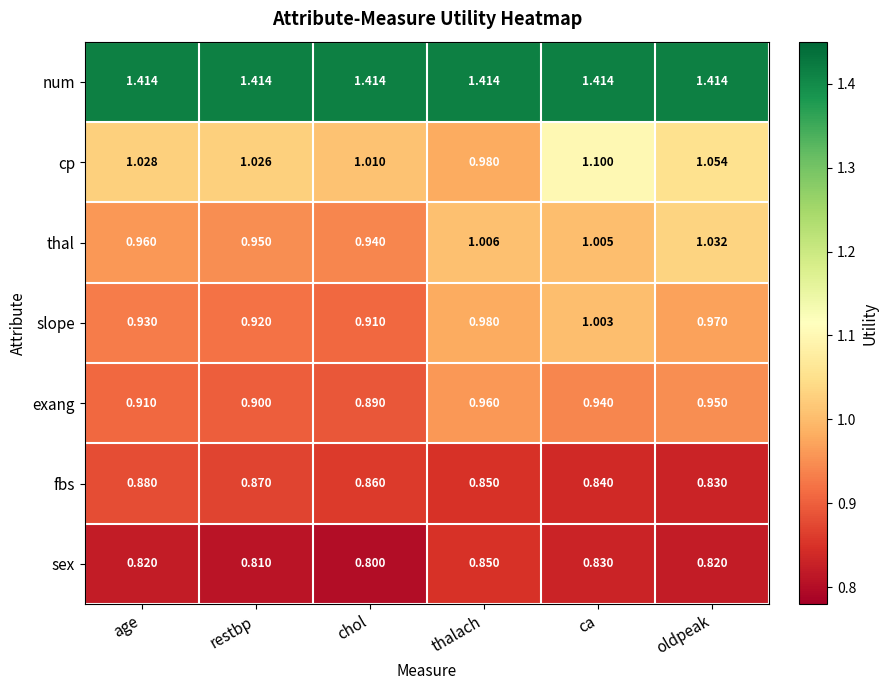

Is the value of sex at thalach greater than the value of exang at thalach?

No